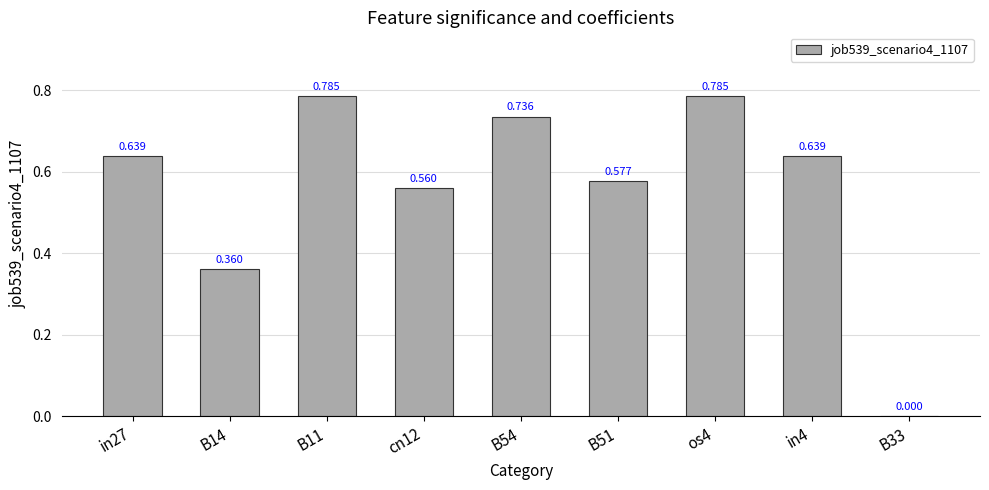

Where is the data nearest to the value 0?

B33